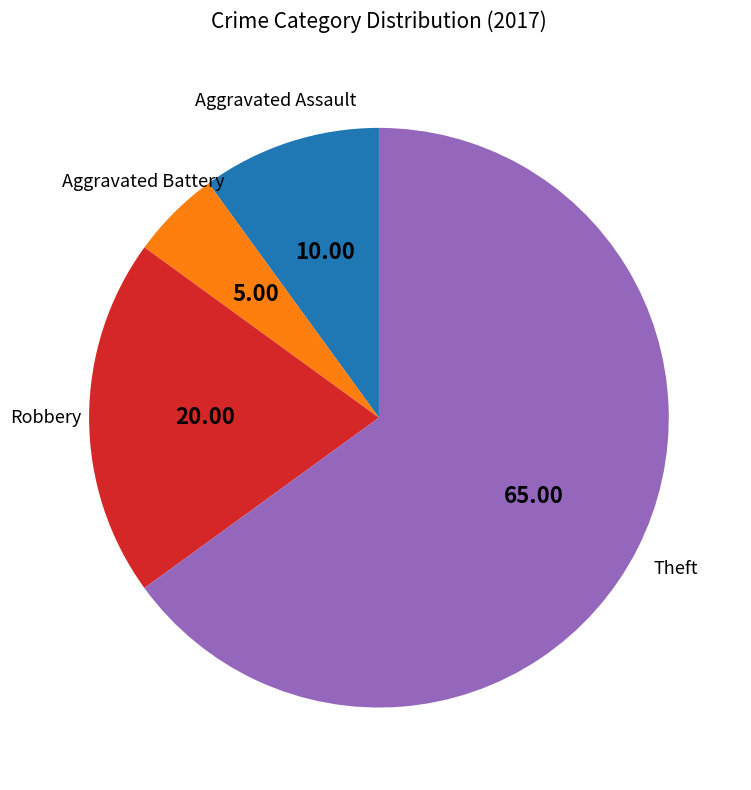

Does any single category account for the majority?

Yes